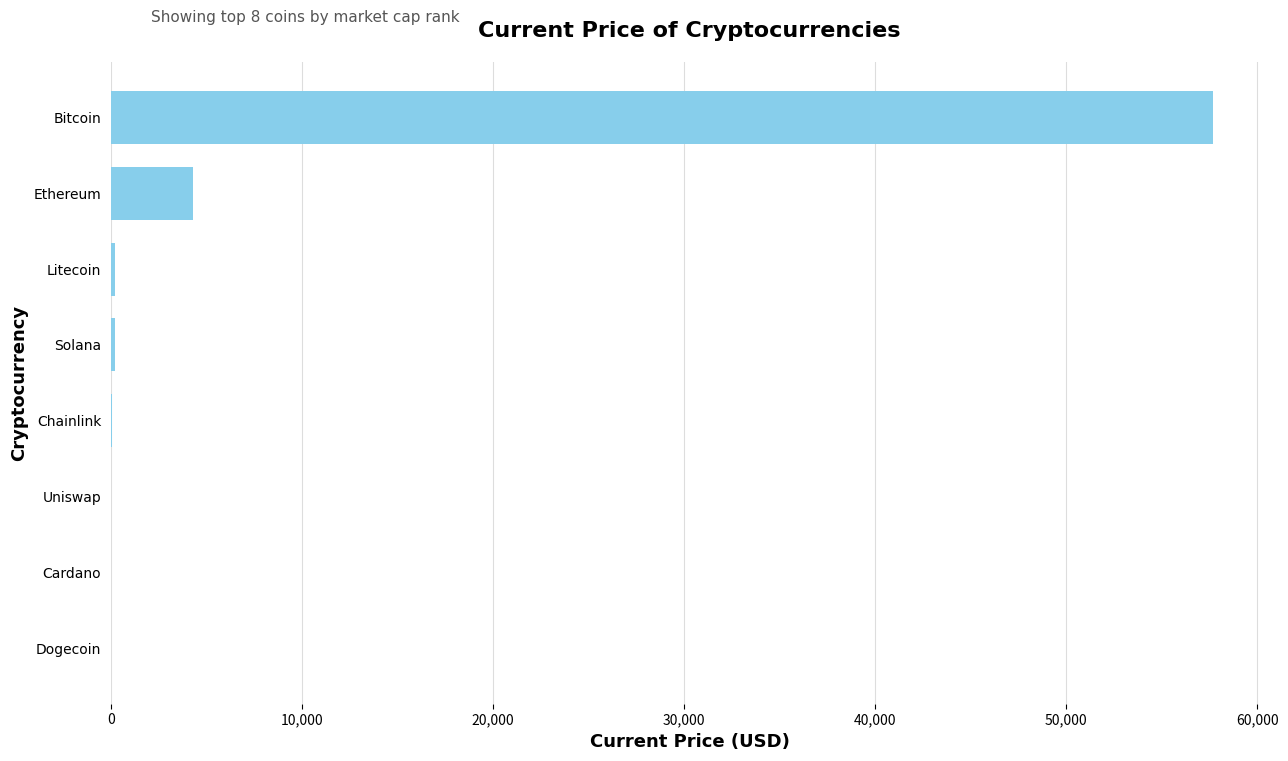

Are the bars horizontal?

Yes